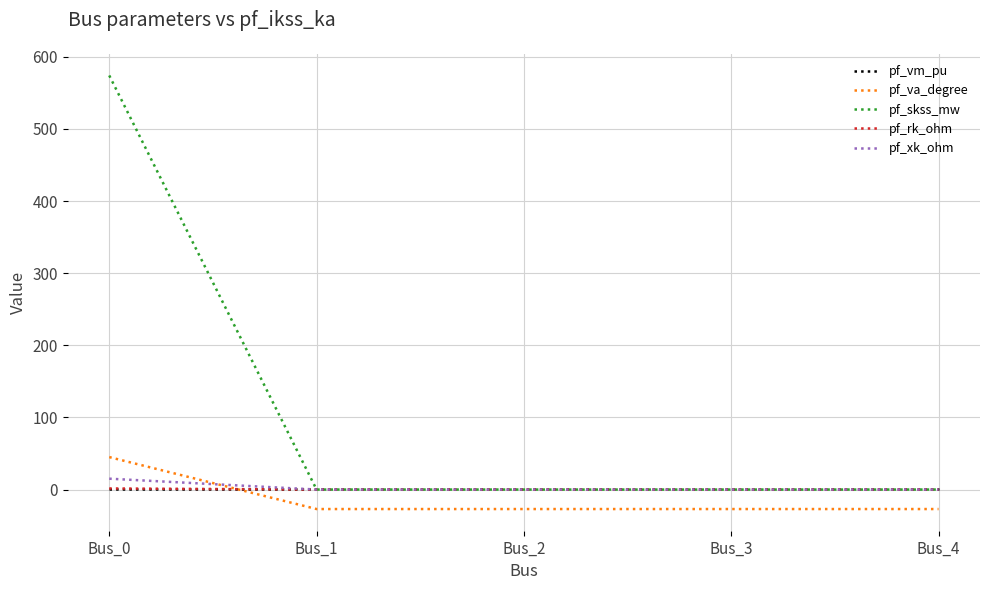

What is the minimum value shown in the chart?

-27.0